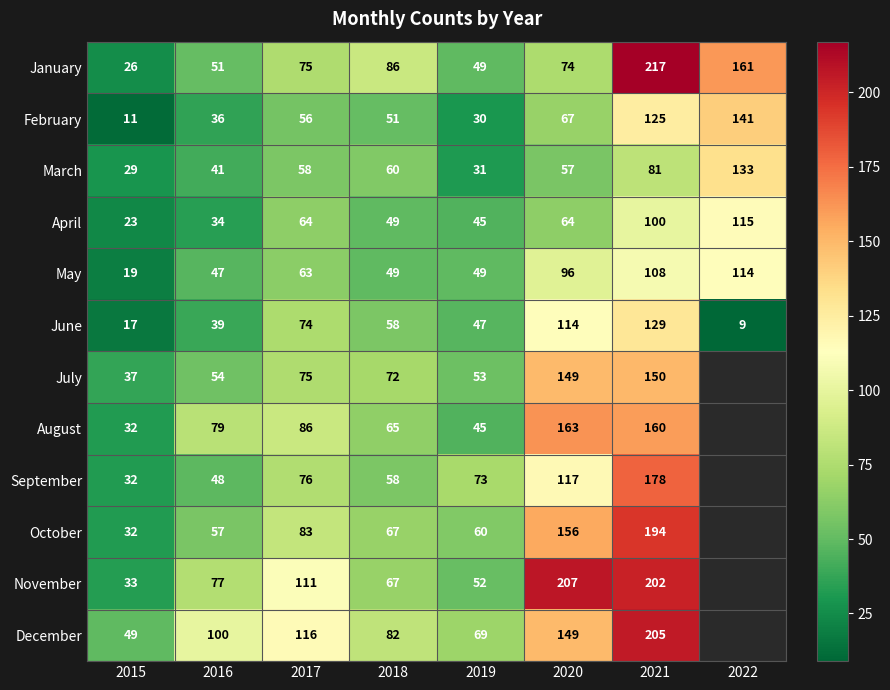

The February series shows 51 at 2018. True or false?

True